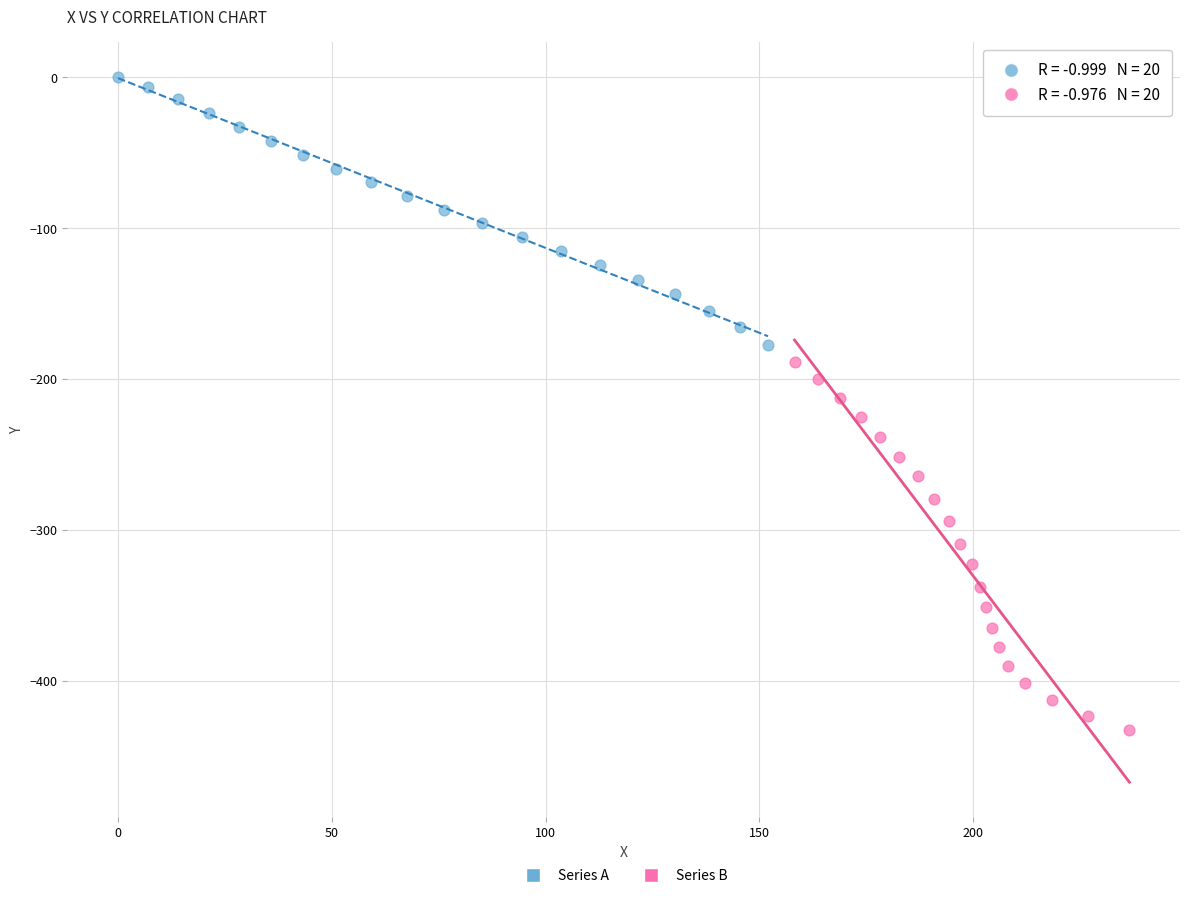

What are all the series names shown in the legend?

Series A, Series B